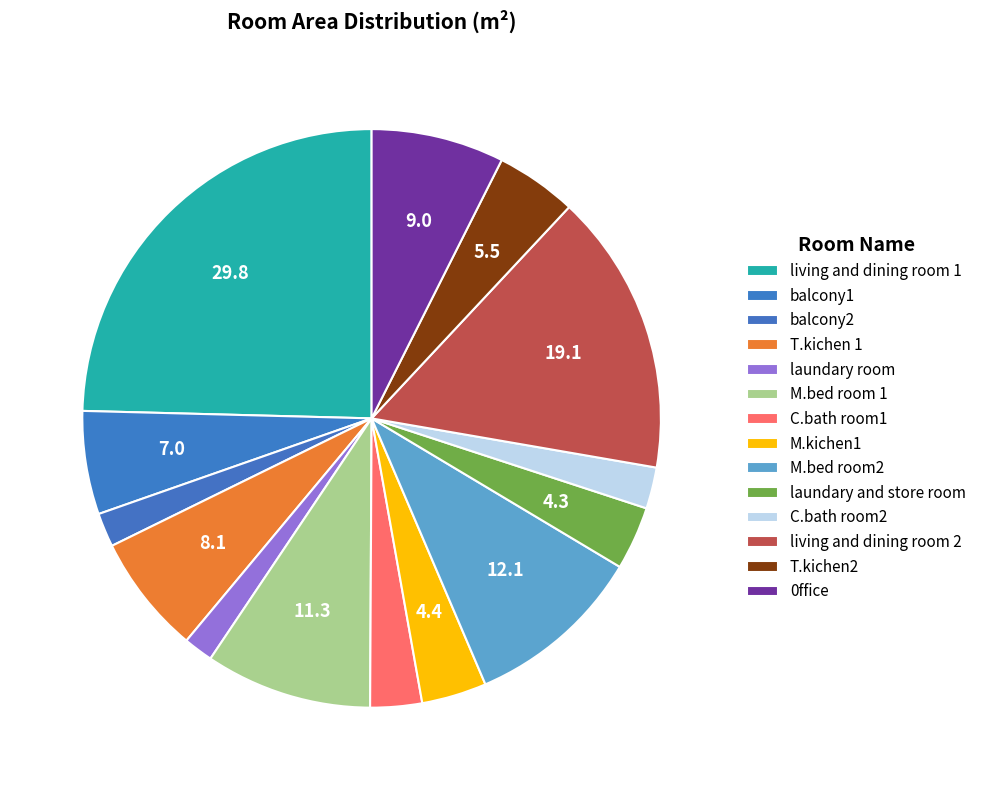

Is there a majority slice in this chart?

No